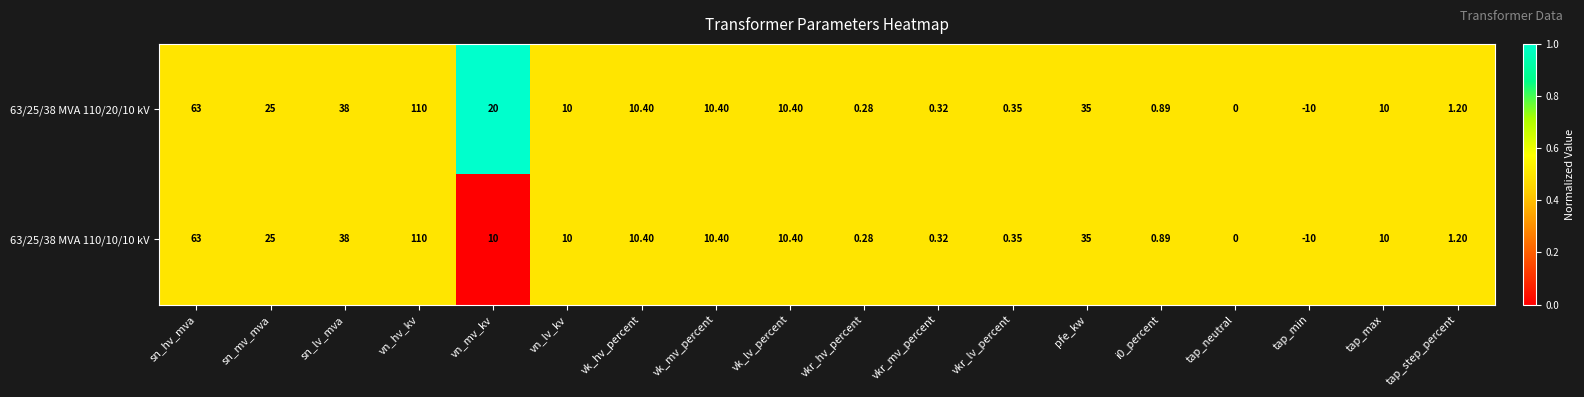

How many data points does each series have?

18